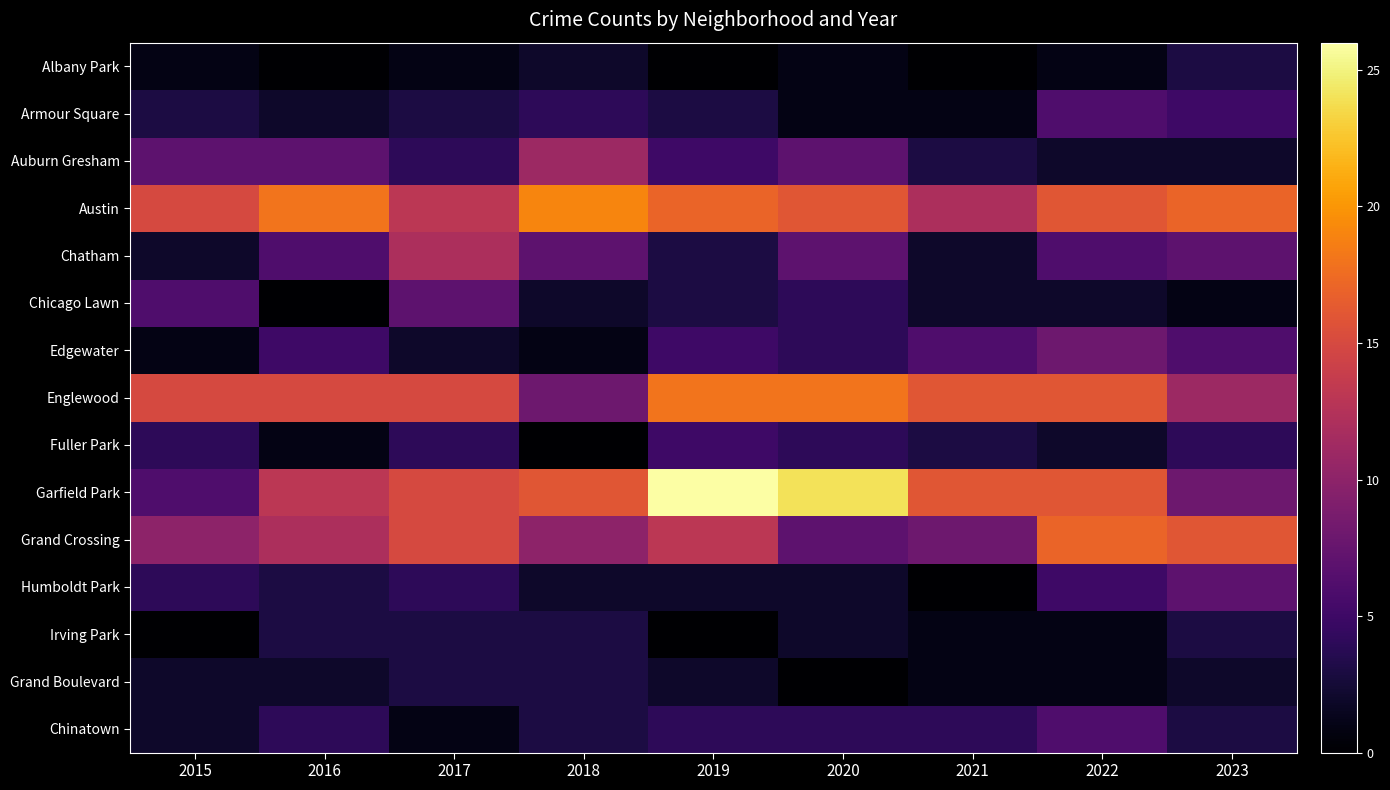

Reading left to right, what are all the values shown in this chart?

Albany Park: 2015=1	2016=0	2017=1	2018=2	2019=0	2020=1	2021=0	2022=1	2023=3
Armour Square: 2015=3	2016=2	2017=3	2018=4	2019=3	2020=1	2021=1	2022=6	2023=5
Auburn Gresham: 2015=7	2016=7	2017=4	2018=11	2019=5	2020=7	2021=3	2022=2	2023=2
Austin: 2015=15	2016=18	2017=13	2018=19	2019=17	2020=16	2021=12	2022=16	2023=17
Chatham: 2015=2	2016=6	2017=12	2018=7	2019=3	2020=7	2021=2	2022=6	2023=7
Chicago Lawn: 2015=6	2016=0	2017=7	2018=2	2019=3	2020=4	2021=2	2022=2	2023=1
Edgewater: 2015=1	2016=5	2017=2	2018=1	2019=5	2020=4	2021=6	2022=8	2023=6
Englewood: 2015=15	2016=15	2017=15	2018=8	2019=18	2020=18	2021=16	2022=16	2023=11
Fuller Park: 2015=4	2016=1	2017=4	2018=0	2019=5	2020=4	2021=3	2022=2	2023=4
Garfield Park: 2015=6	2016=13	2017=15	2018=16	2019=26	2020=24	2021=16	2022=16	2023=8
Grand Crossing: 2015=10	2016=12	2017=15	2018=10	2019=13	2020=7	2021=8	2022=17	2023=16
Humboldt Park: 2015=4	2016=3	2017=4	2018=2	2019=2	2020=2	2021=0	2022=5	2023=7
Irving Park: 2015=0	2016=3	2017=3	2018=3	2019=0	2020=2	2021=1	2022=1	2023=3
Grand Boulevard: 2015=2	2016=2	2017=3	2018=3	2019=2	2020=0	2021=1	2022=1	2023=2
Chinatown: 2015=2	2016=4	2017=1	2018=3	2019=4	2020=4	2021=4	2022=6	2023=3